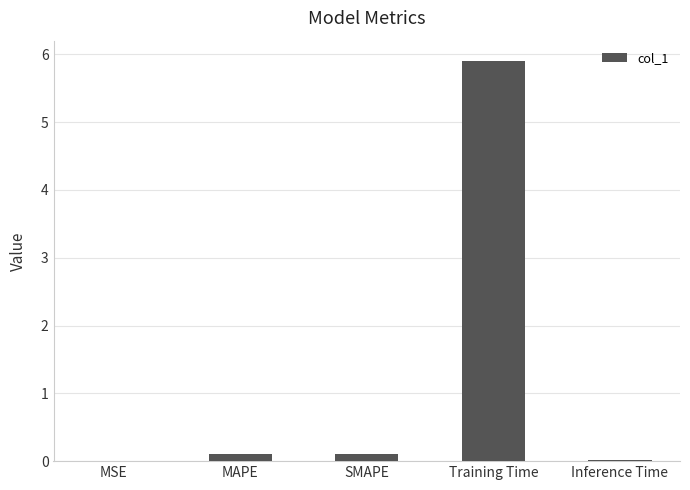

Are the bars horizontal?

No